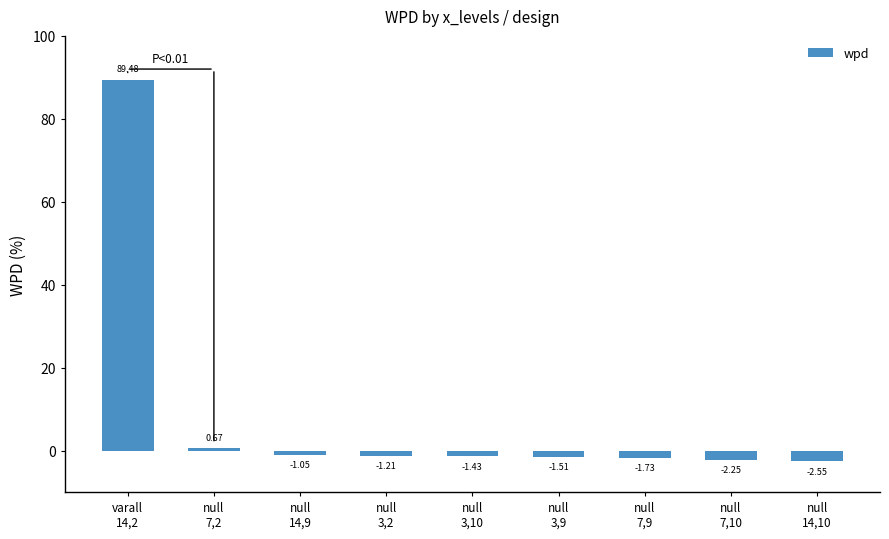

What is the difference between the maximum and minimum values?

92.0